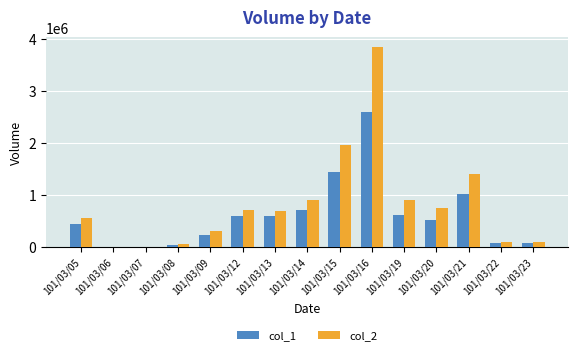

Are the bars horizontal?

No